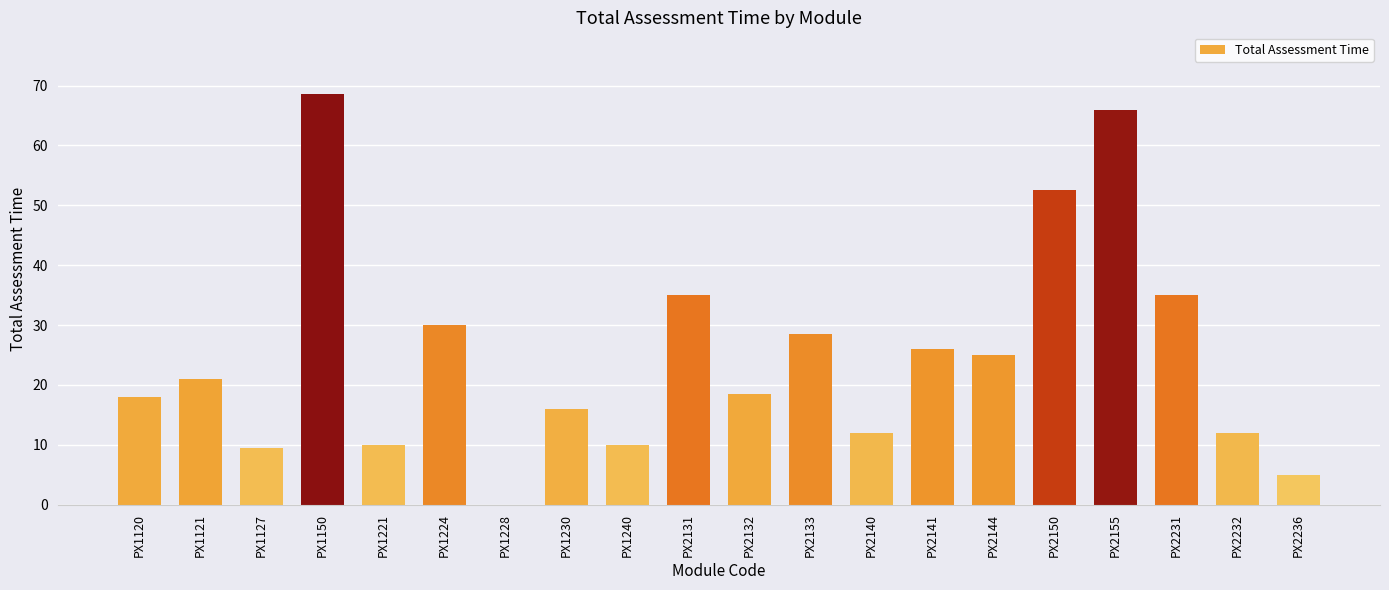

What is the ratio of the value at PX1121 to the value at PX2236?

4.2